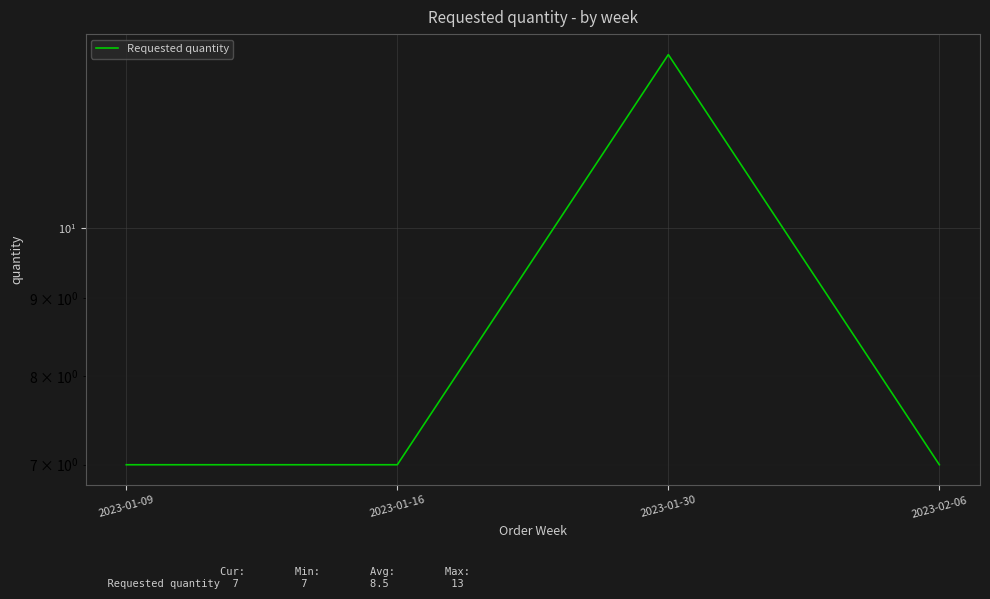

Reading left to right, extract all data points from this chart.

2023-01-09=7	2023-01-16=7	2023-01-30=13	2023-02-06=7